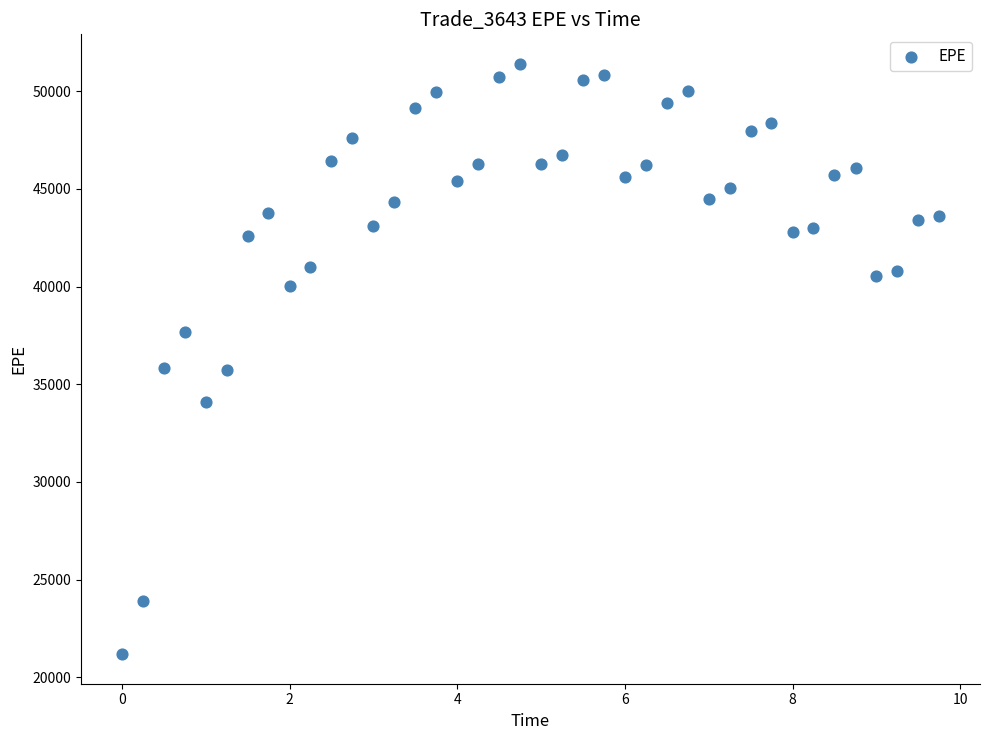

What is the range of Y values (max minus min)?

30219.2